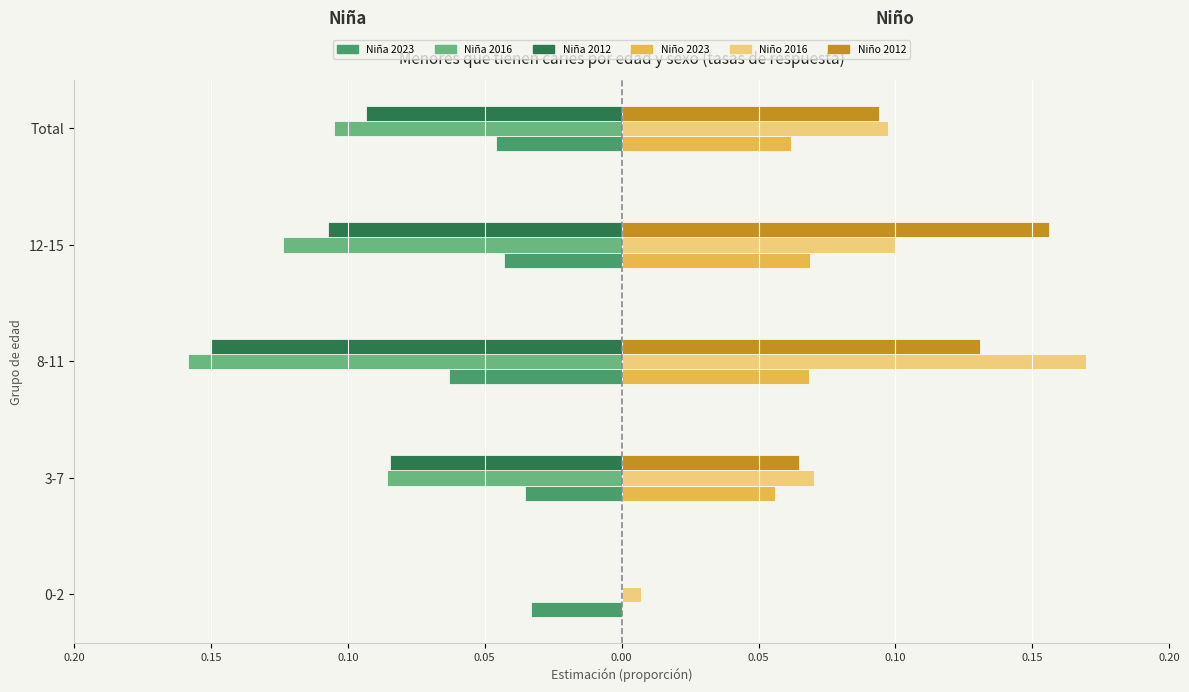

What are all the series names shown in the legend?

Niña 2023, Niña 2016, Niña 2012, Niño 2023, Niño 2016, Niño 2012